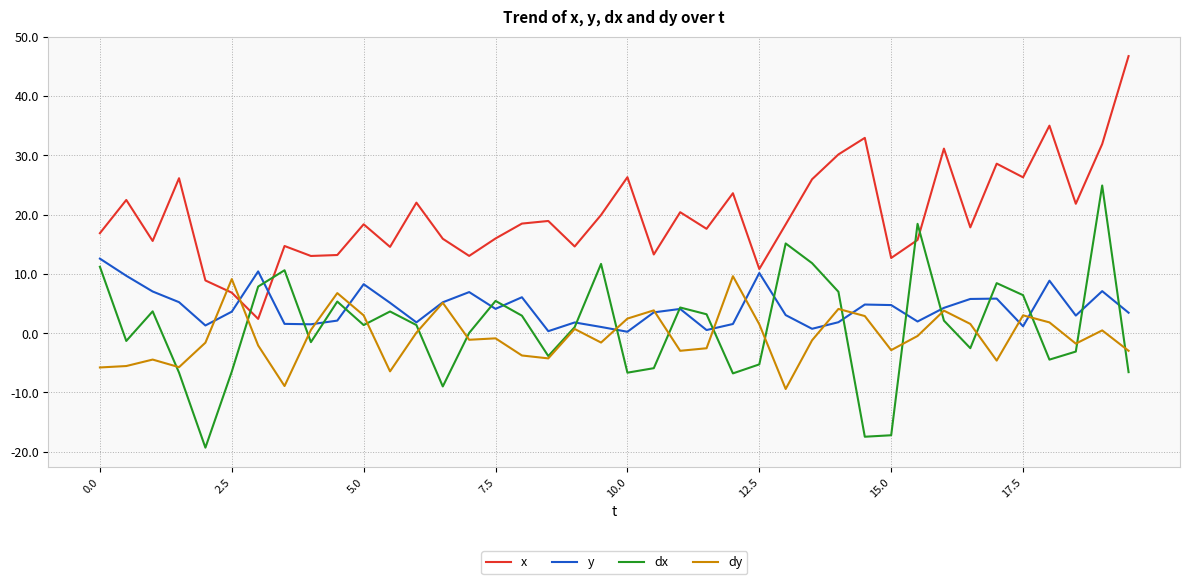

True or false: dx and dy cross at least once.

True